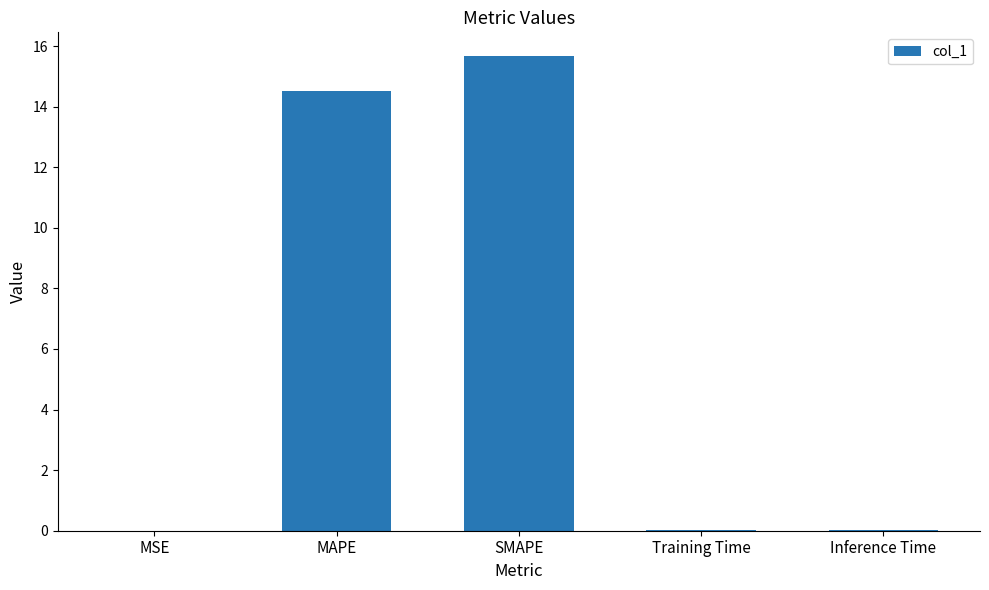

What value does the data have at SMAPE?

15.7